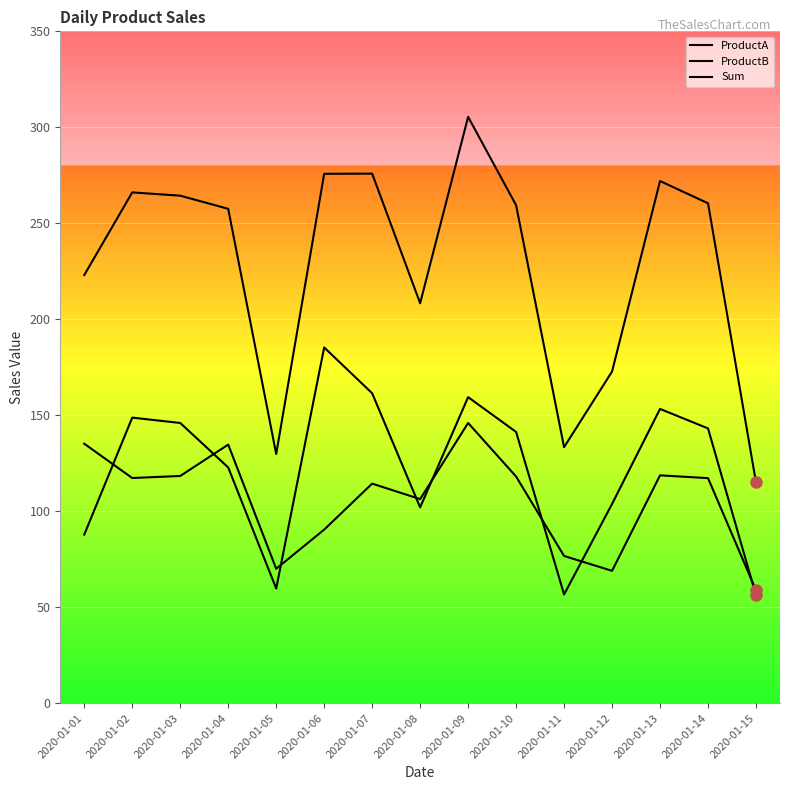

How many values in the ProductA series exceed 141?

8